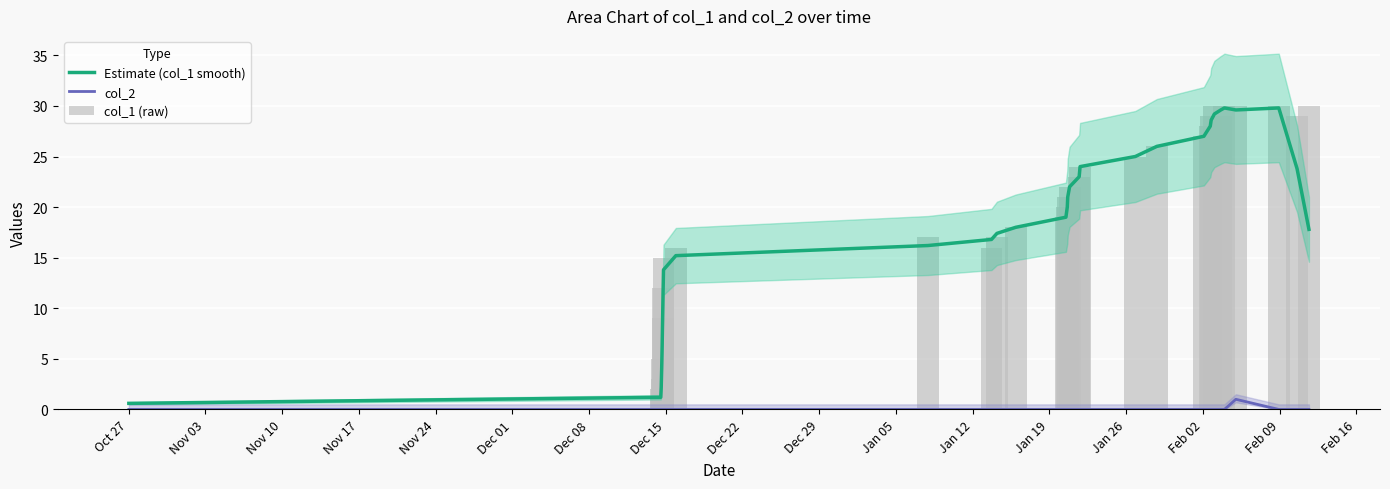

What is the maximum value for col_2?

1.0